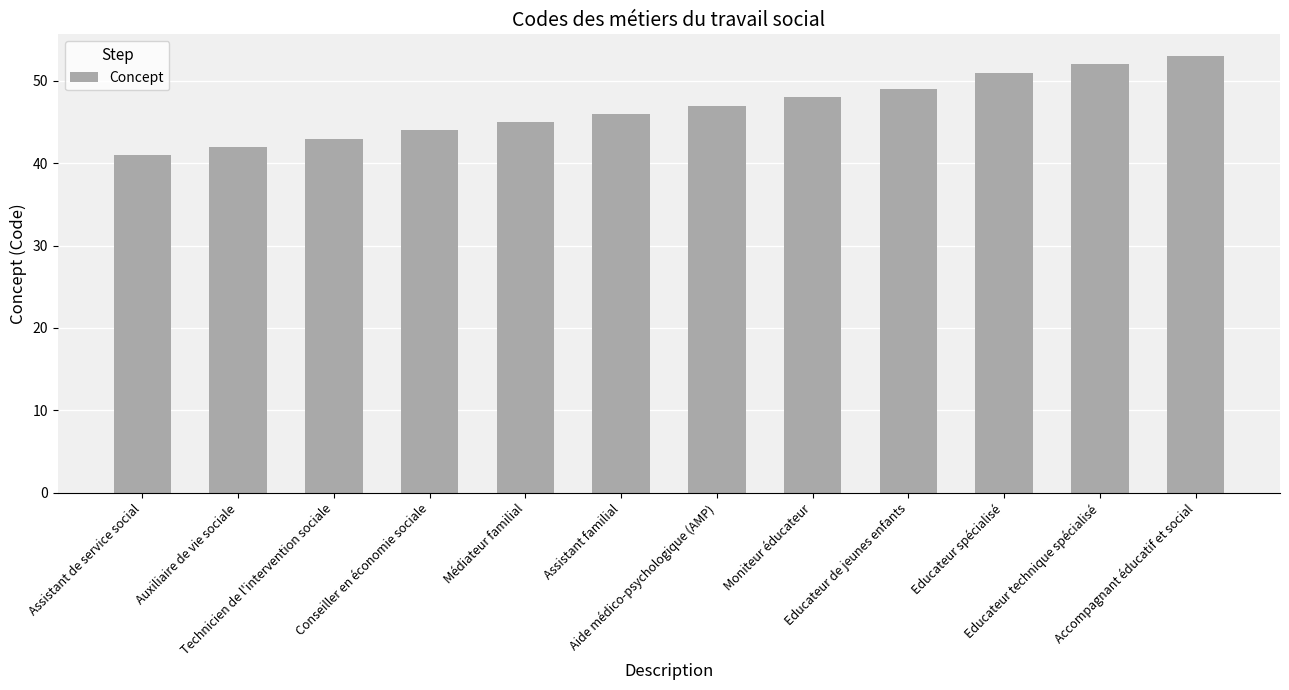

What is the change in value from Aide médico-psychologique (AMP) to Moniteur éducateur?

+1